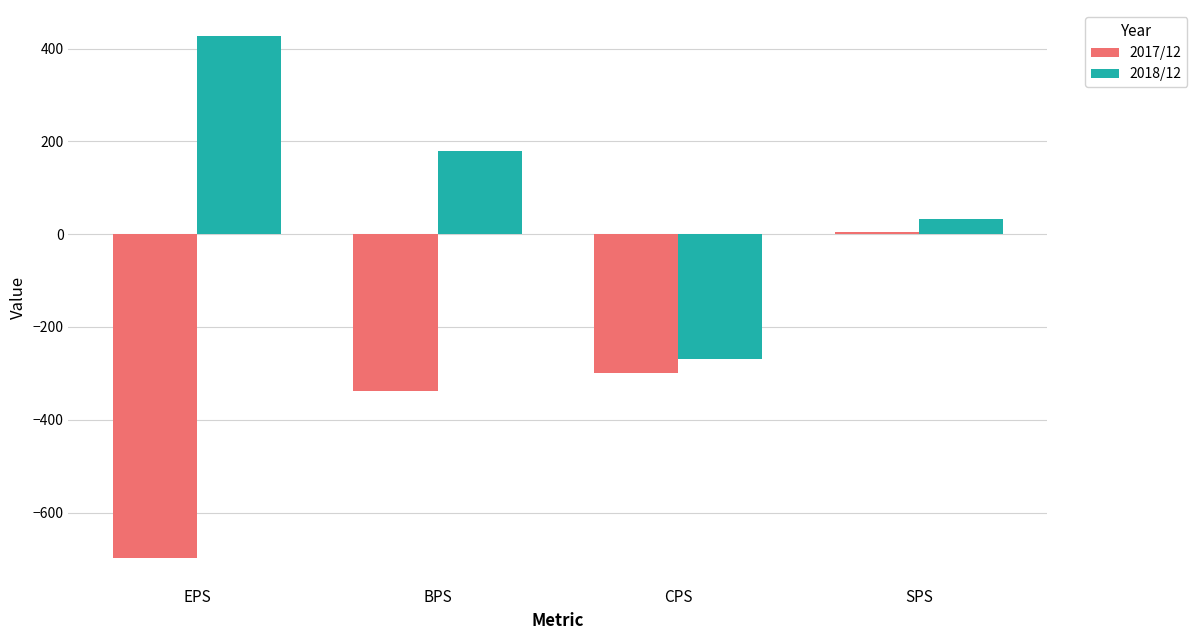

What is the label of the 4th bar from the right?

EPS